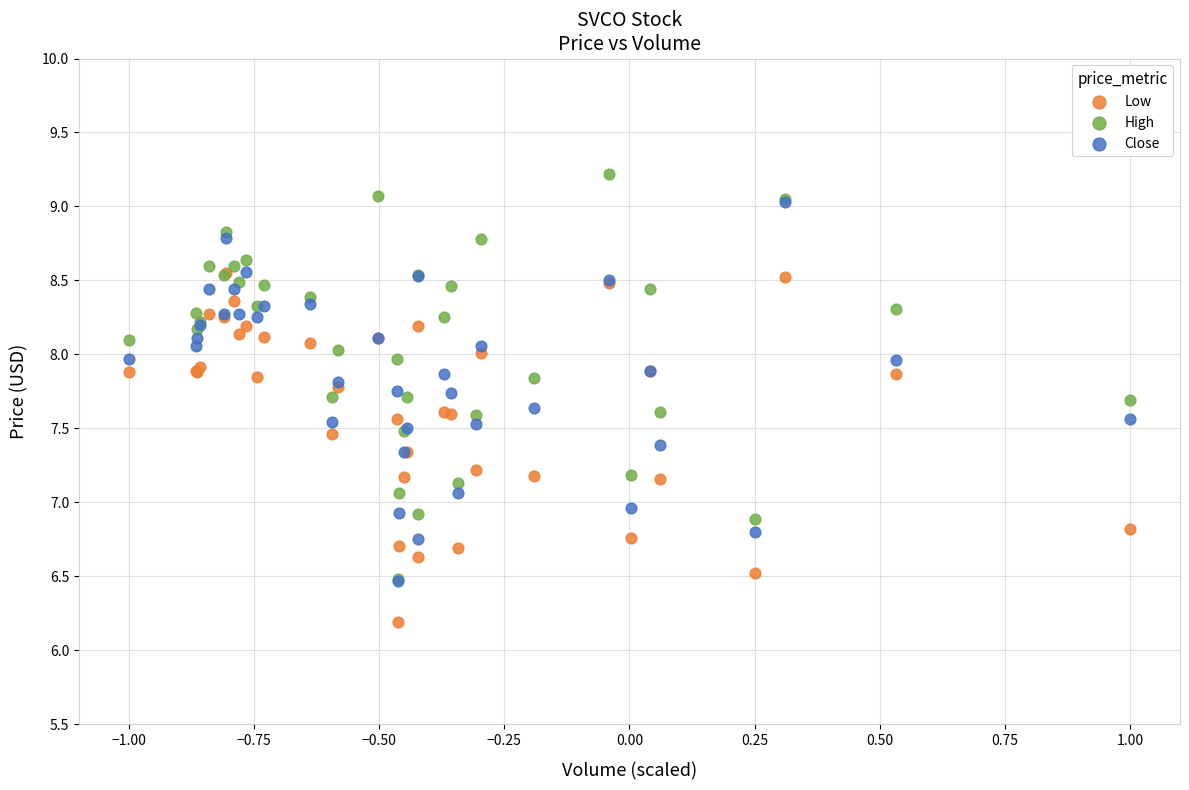

What are all the series names shown in the legend?

Low, High, Close